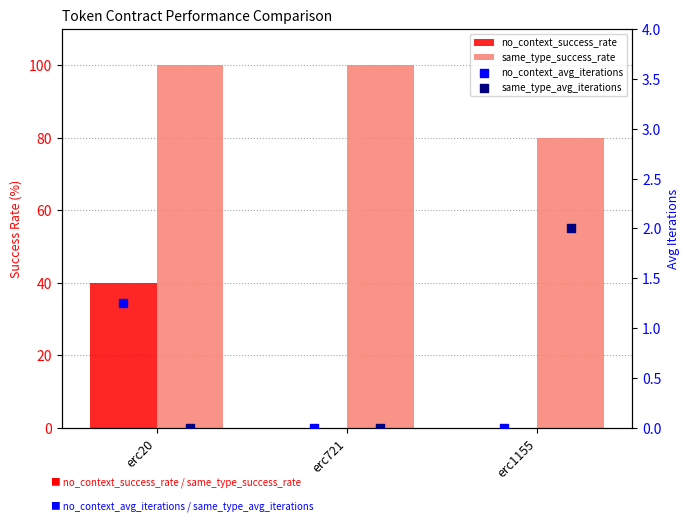

Which series has the largest total across all categories?

same_type_success_rate